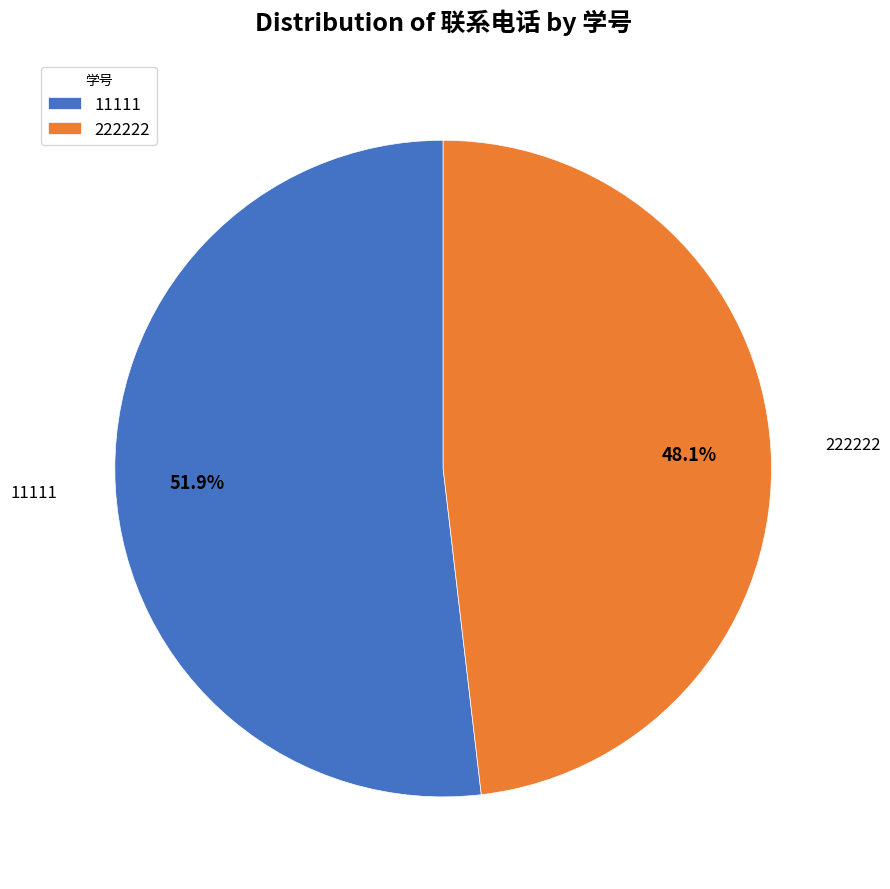

Rank the categories by value from lowest to highest.

222222, 11111